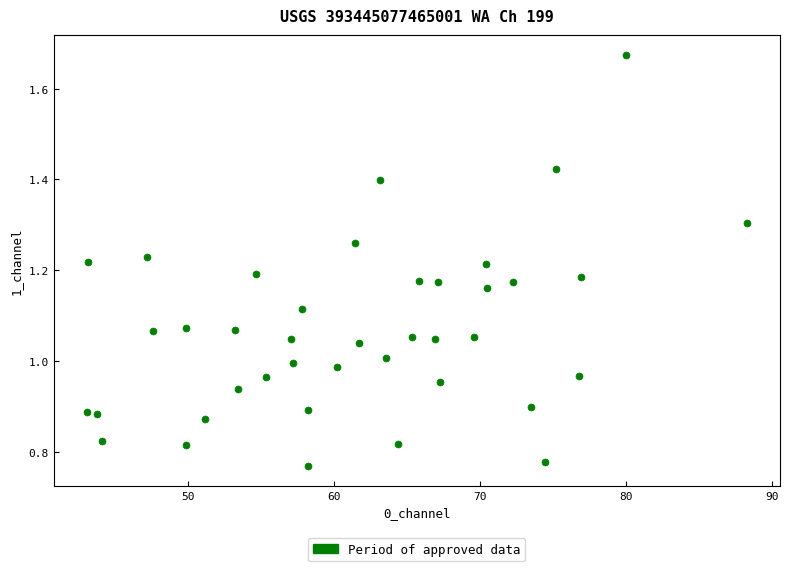

What is the range of X values (max minus min)?

45.2